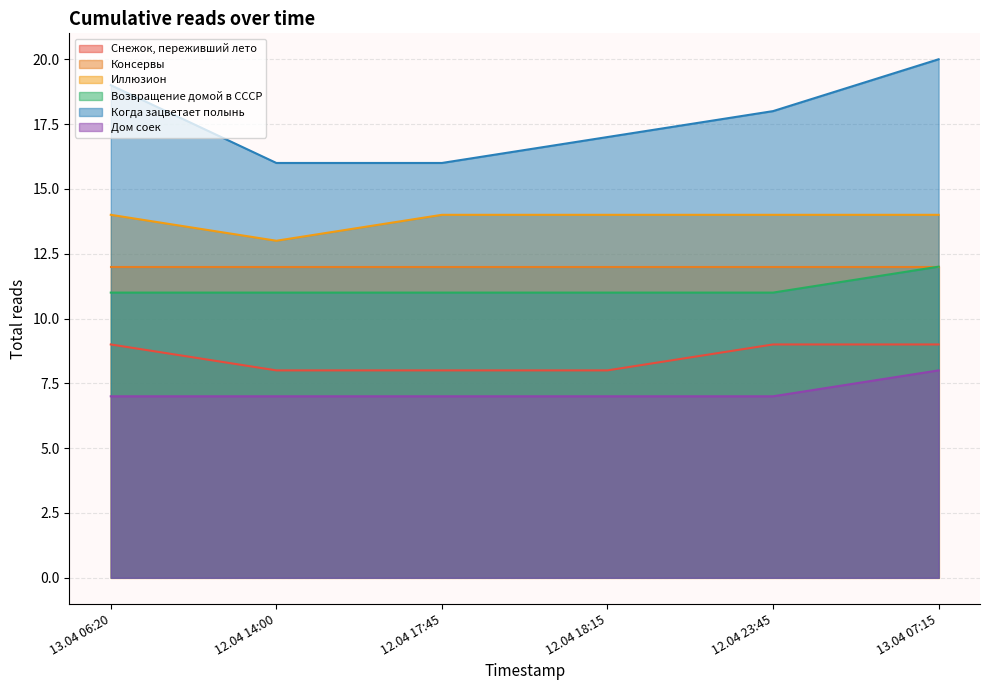

Between 12.04 17:45 and 13.04 07:15, which series saw the biggest shift?

Когда зацветает полынь